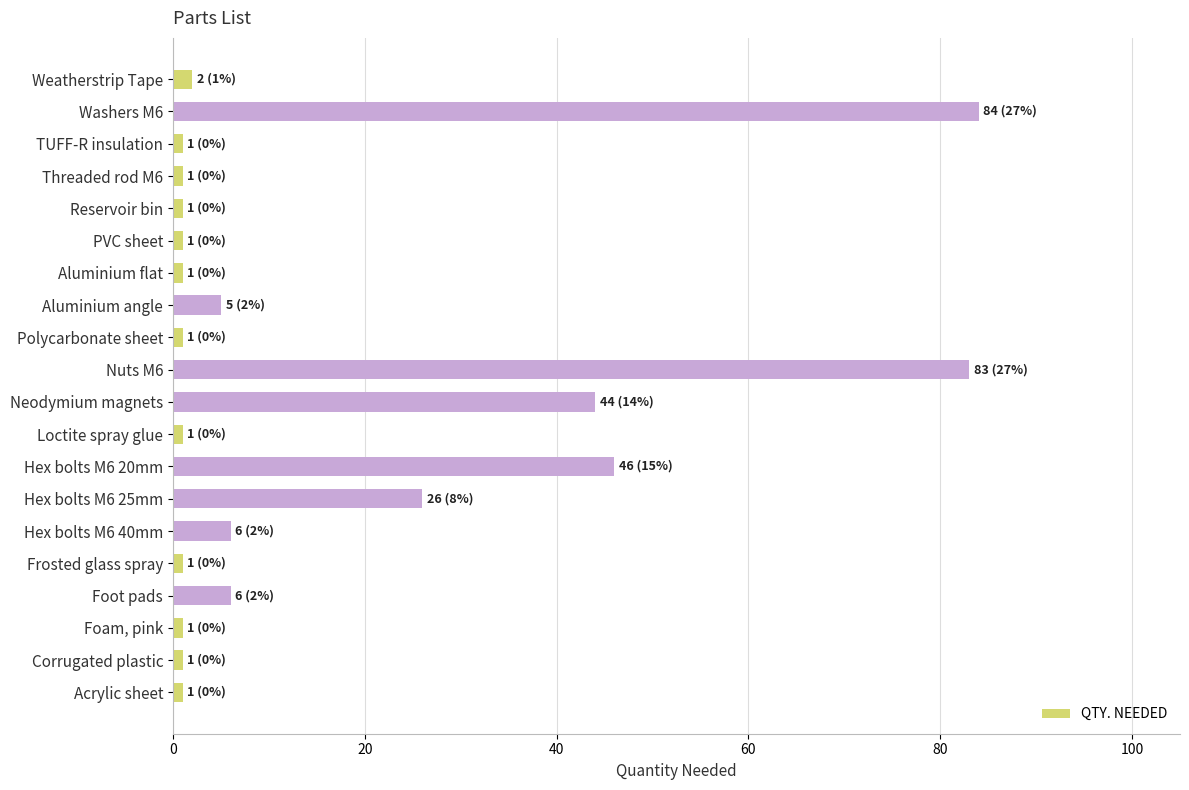

The value at Hex bolts M6 20mm is 46. True or false?

True